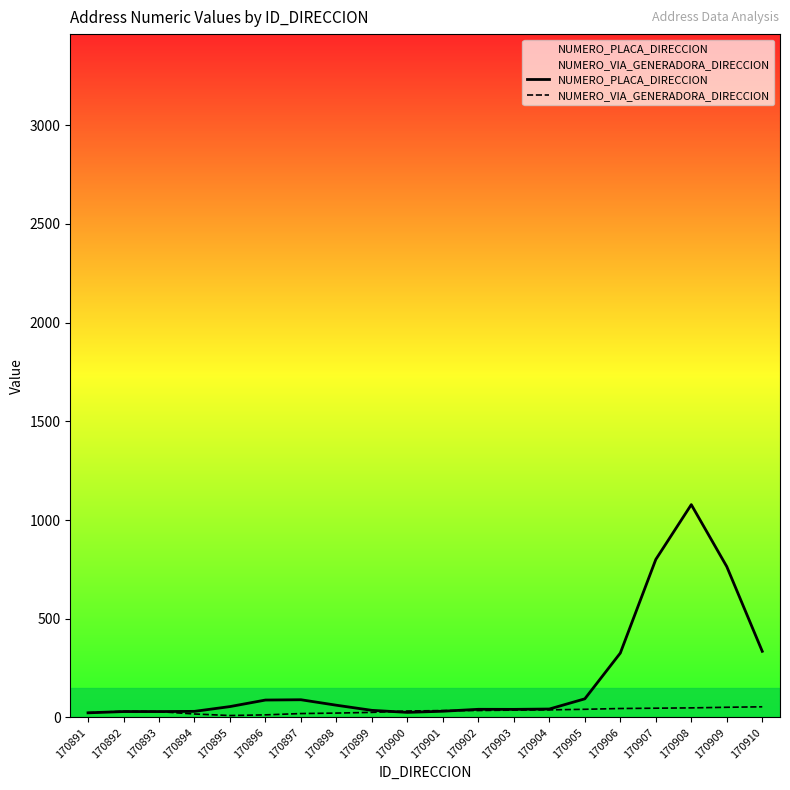

What is the difference between the NUMERO_PLACA_DIRECCION values at 170905 and 170893?

64.5